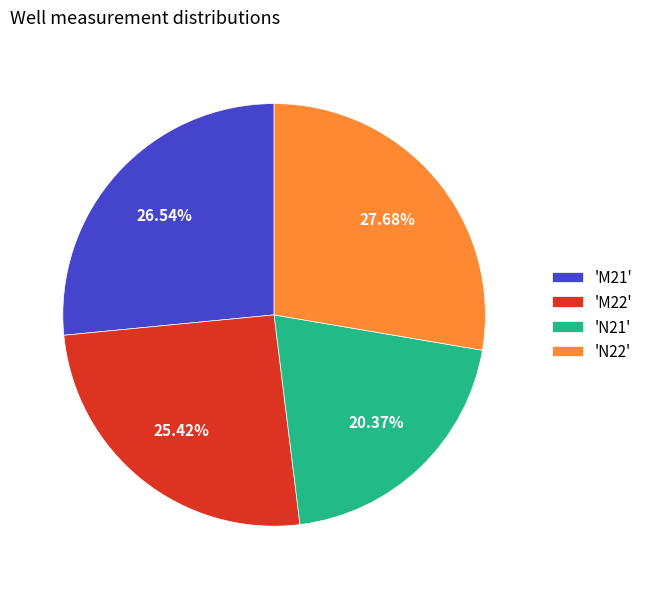

How many segments does this pie chart have?

4